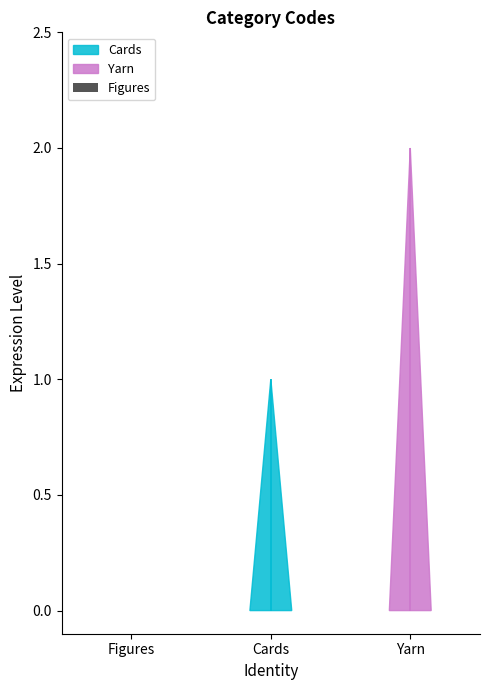

Rank the categories by value from highest to lowest.

Yarn, Cards, Figures